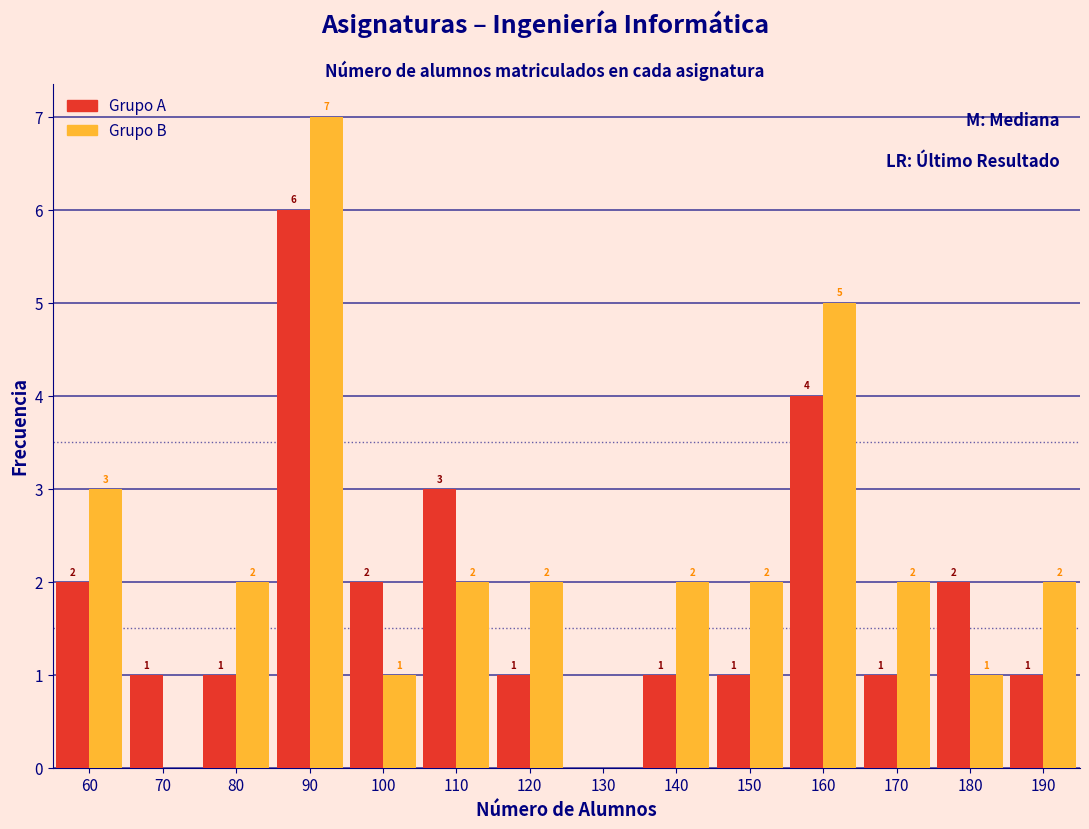

In the Grupo B series, which range on the x-axis has the tallest bar?

85 to 95